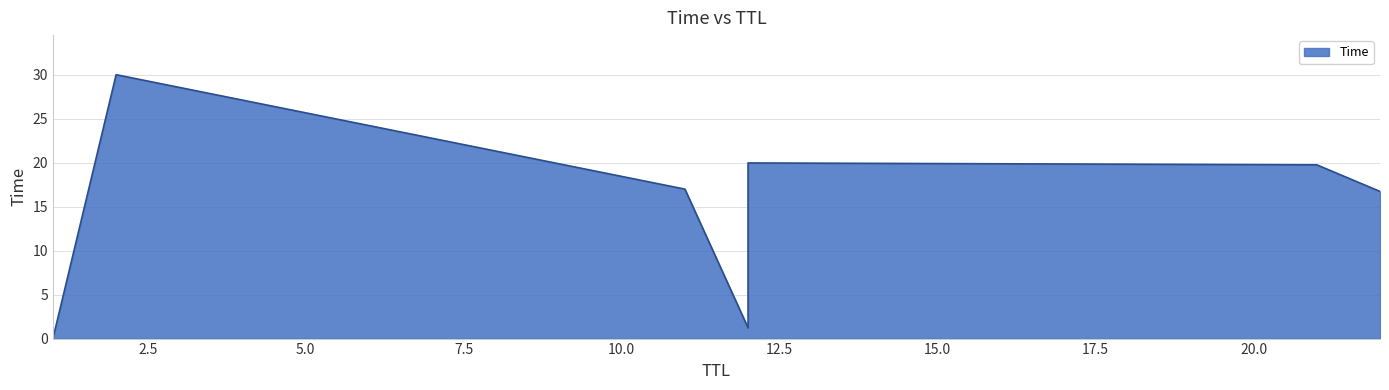

Between 21 and 22, which is larger?

21